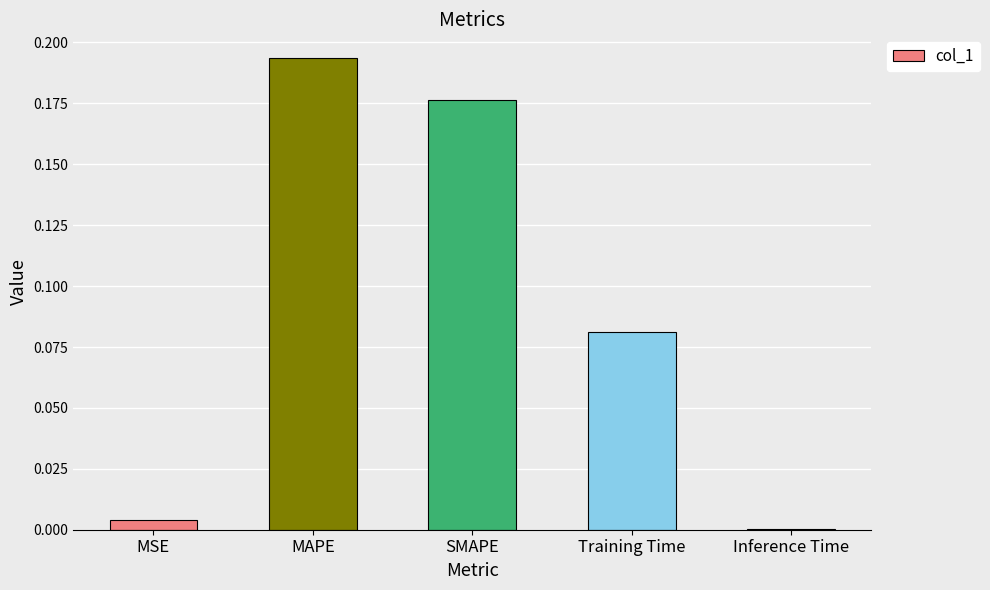

True or false: the data shows 0.0 at MSE.

True